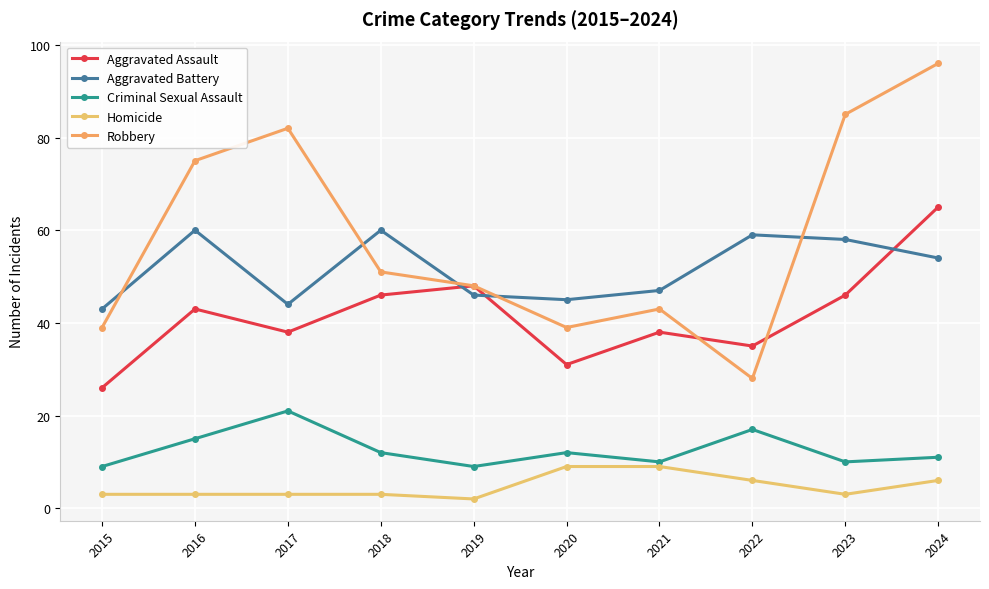

True or false: Homicide has more than 0 interior local peaks.

False